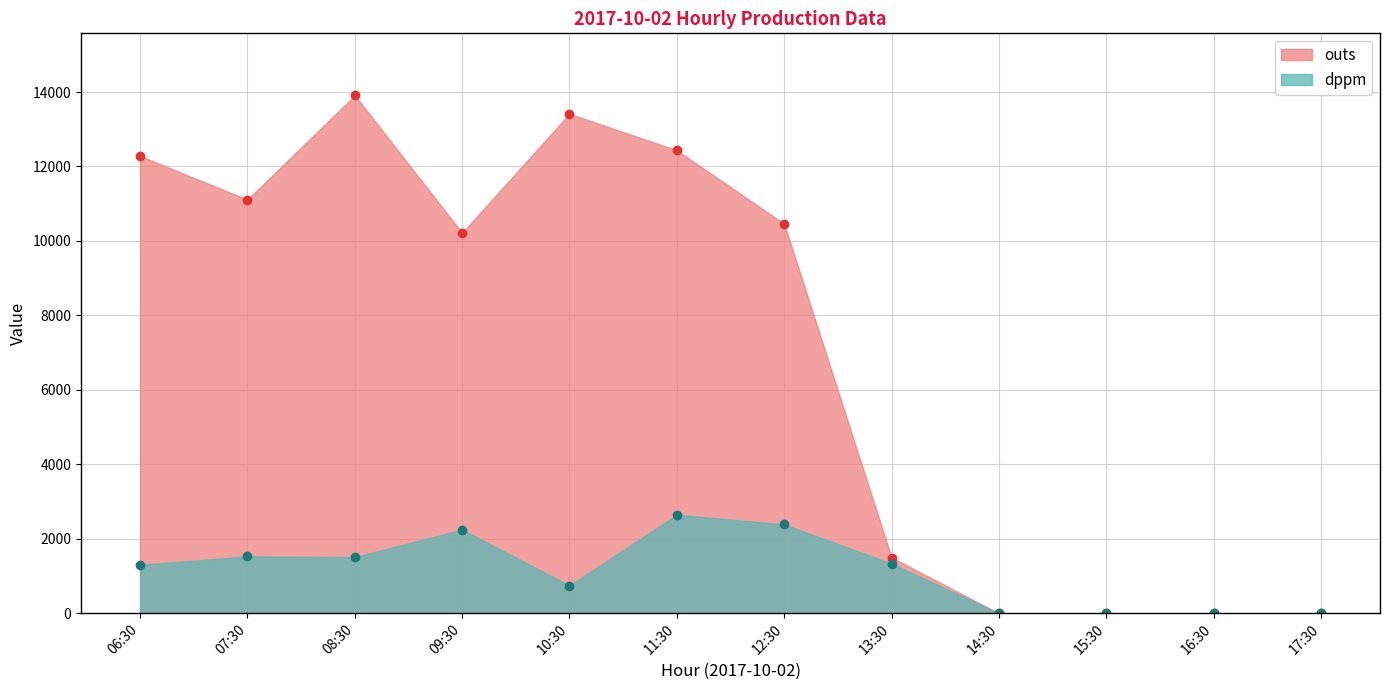

What position from the right is 08:30?

10